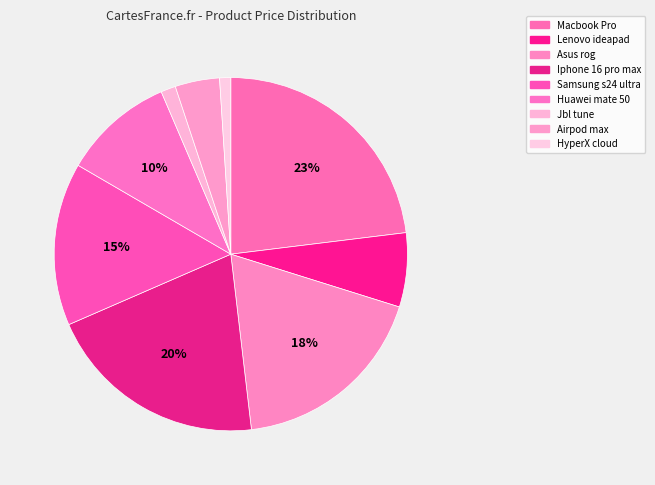

True or false: Macbook Pro accounts for 23% of the total.

True